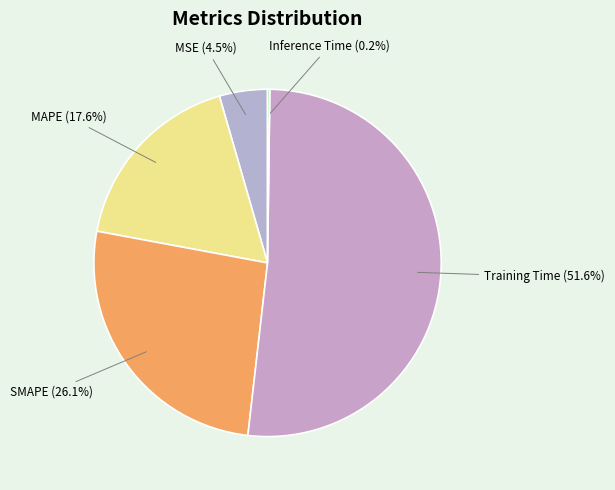

Do MAPE and Training Time together represent more than half of the pie?

Yes